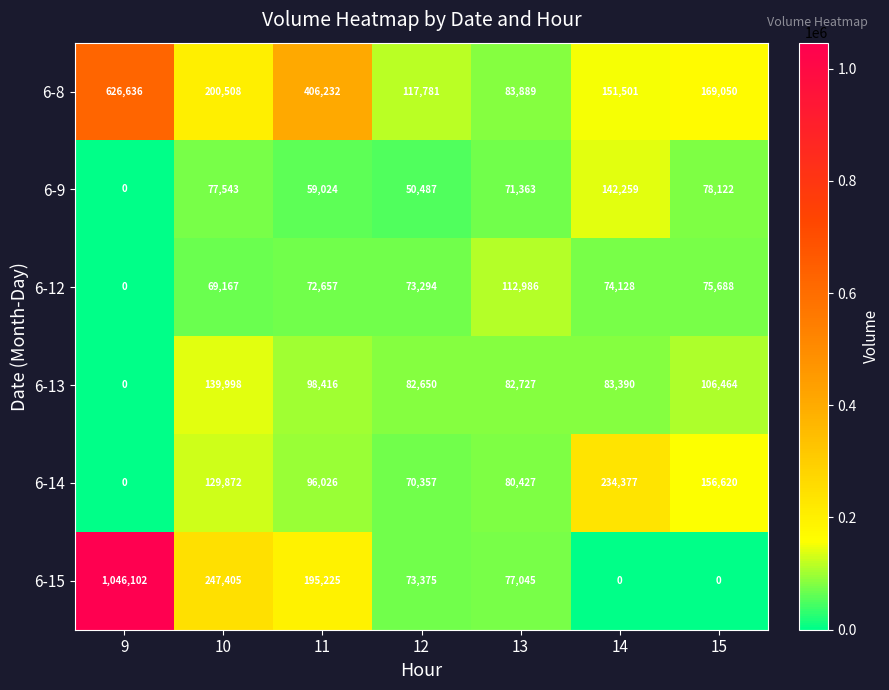

Is it true that 6-9 equals -95536 at 9?

False